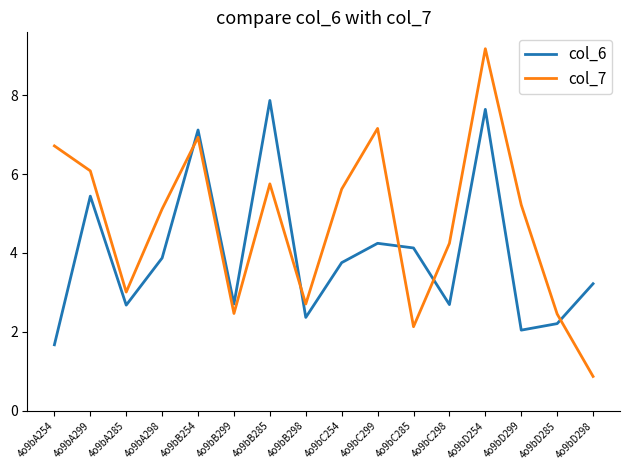

The col_7 series shows 3.0 at 4o9bA285. True or false?

True